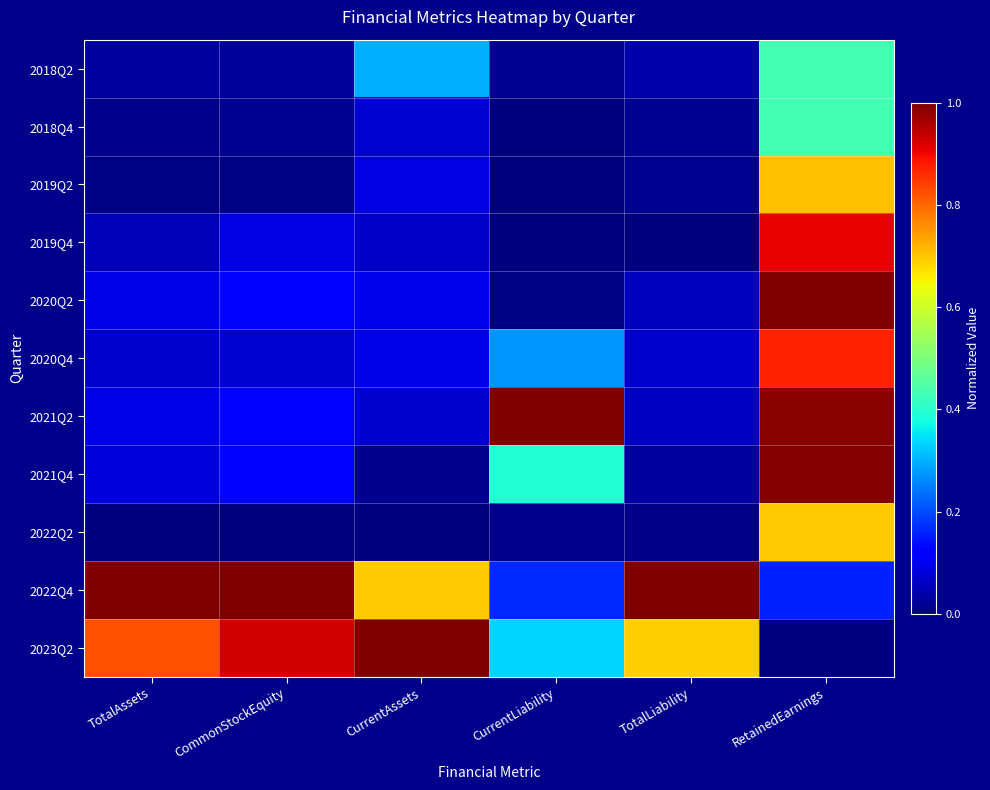

How many categories are shown in the chart?

6